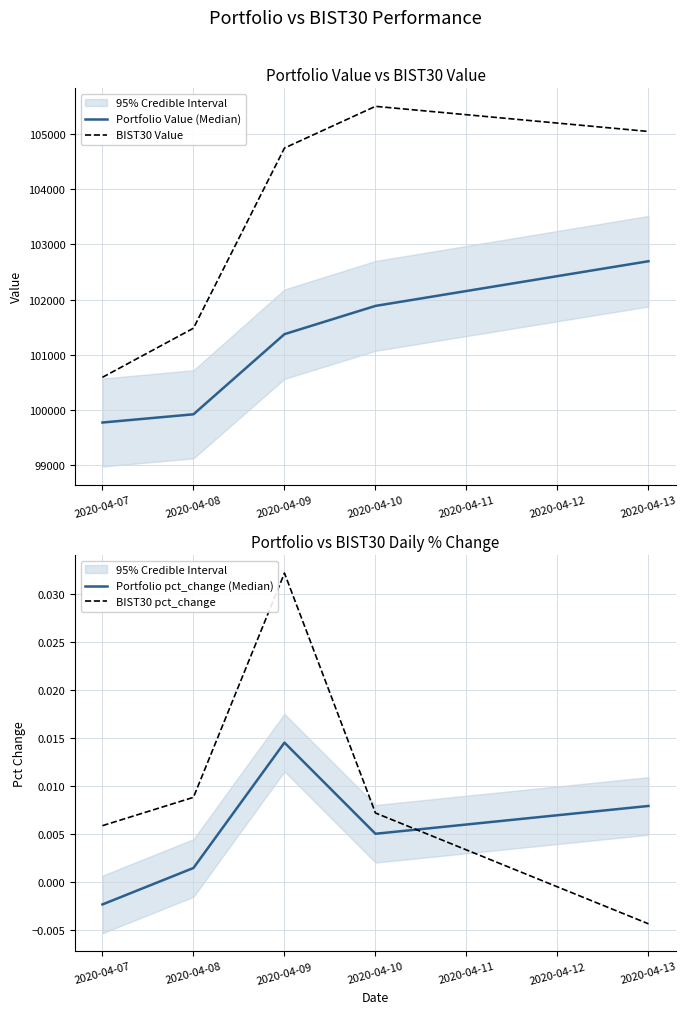

At which category does the chart reach its peak across all series?

2020-04-10